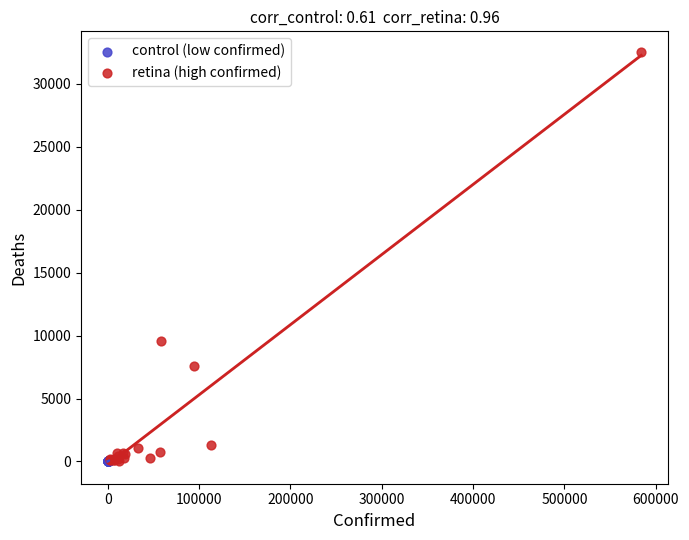

Which series has the widest spread of Y values?

retina (high confirmed)